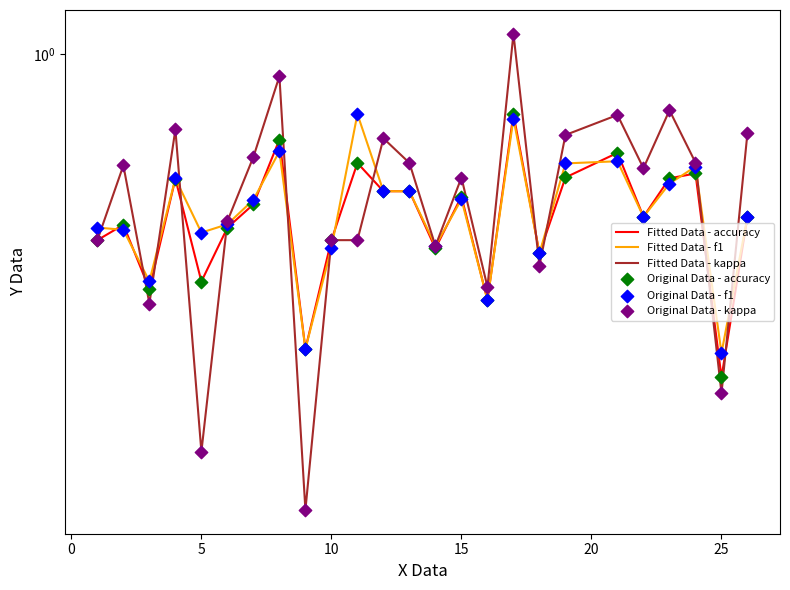

Which series reaches the maximum Y coordinate?

Fitted Data - kappa